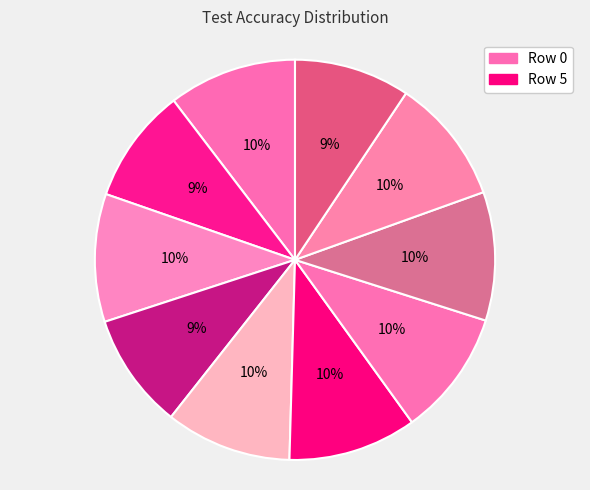

How many slices are in this pie chart?

10